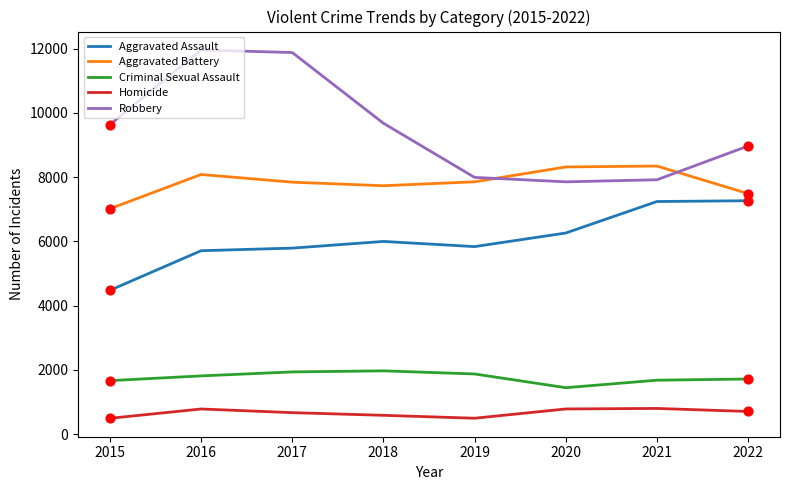

At how many categories does at least one series exceed 11599?

2